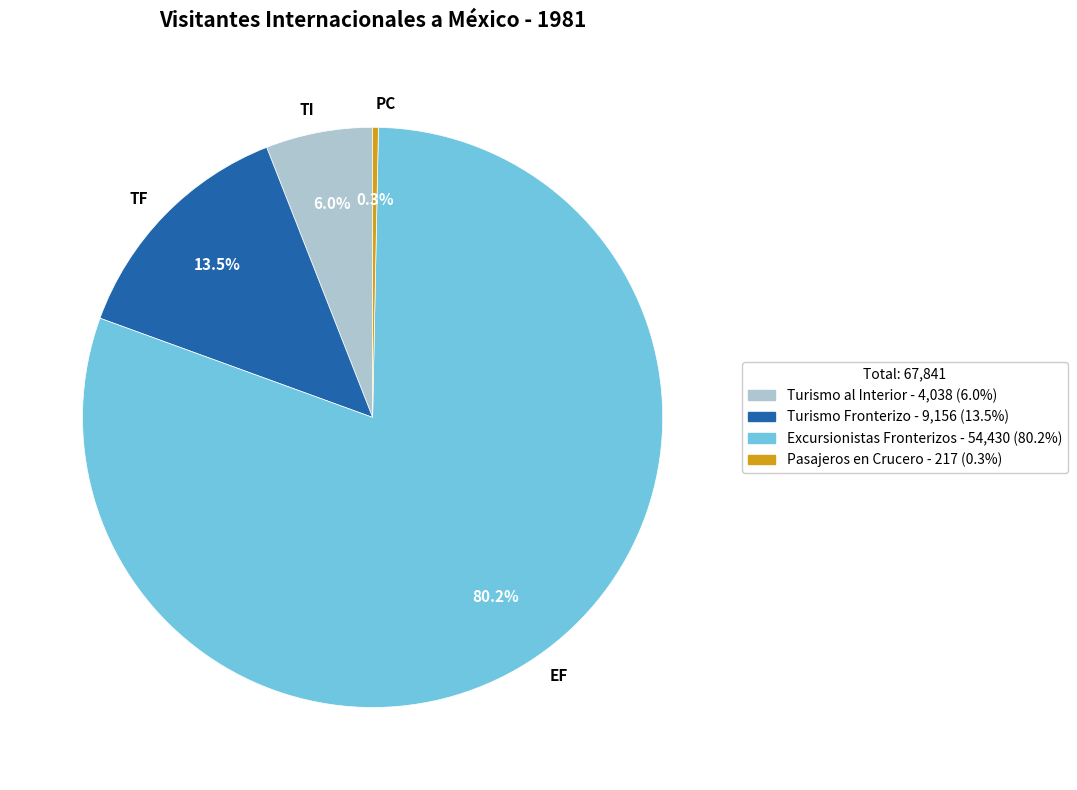

Is the sum of TF and TI greater than half?

No